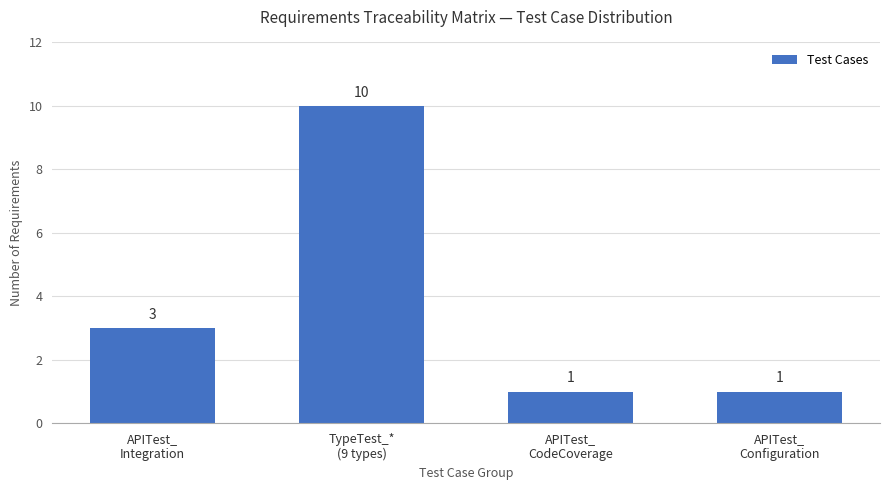

What is the average value?

4